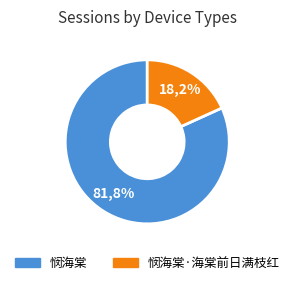

Combined, do 悯海棠·海棠前日满枝红 and 悯海棠 account for over 50%?

Yes